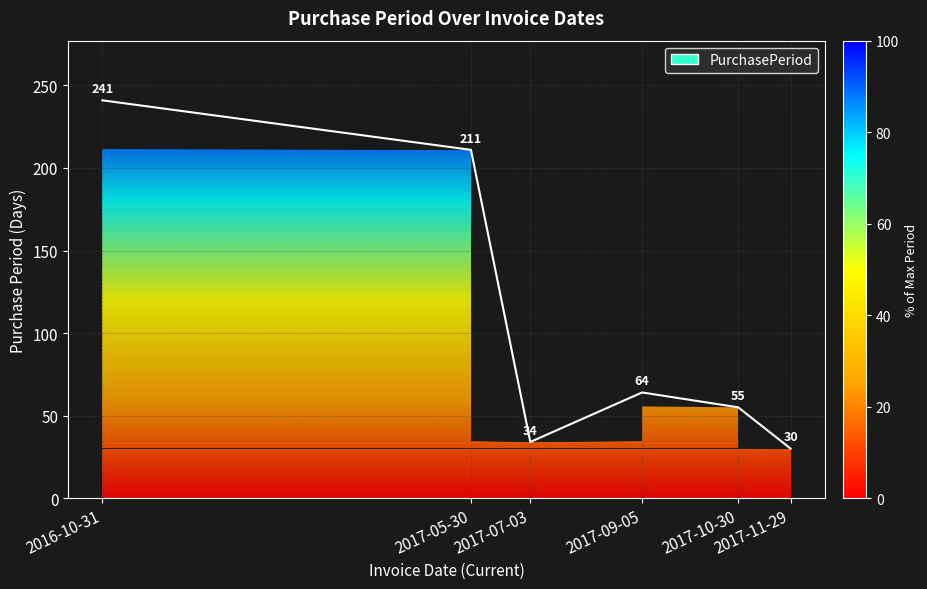

How many lines are shown in the chart?

1